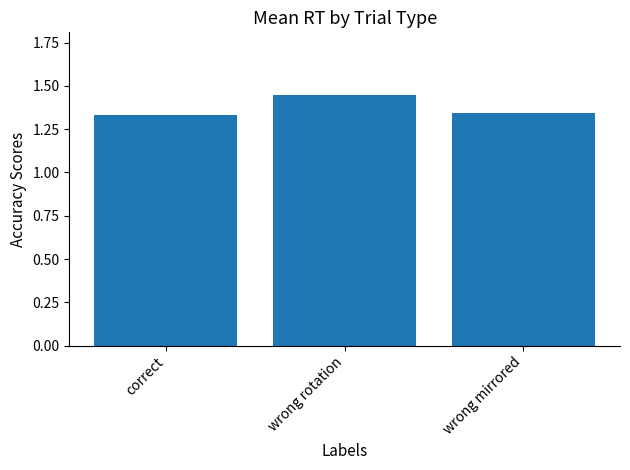

What position from the left is wrong rotation?

2